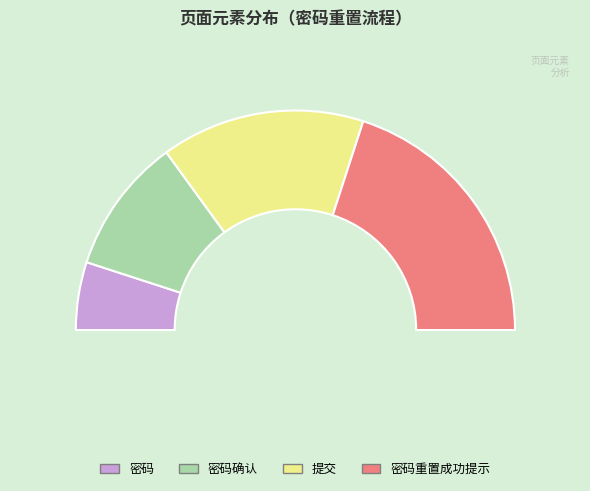

What is the smallest slice in the pie chart?

密码